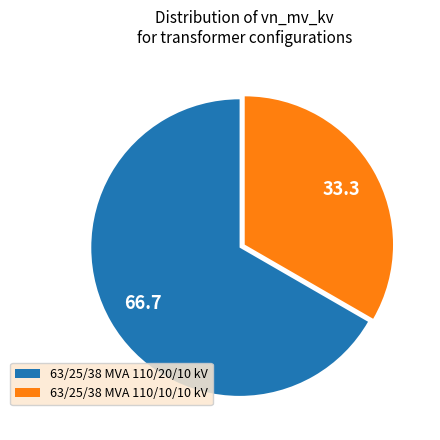

Which has a higher value, 63/25/38 MVA 110/10/10 kV or 63/25/38 MVA 110/20/10 kV?

63/25/38 MVA 110/20/10 kV